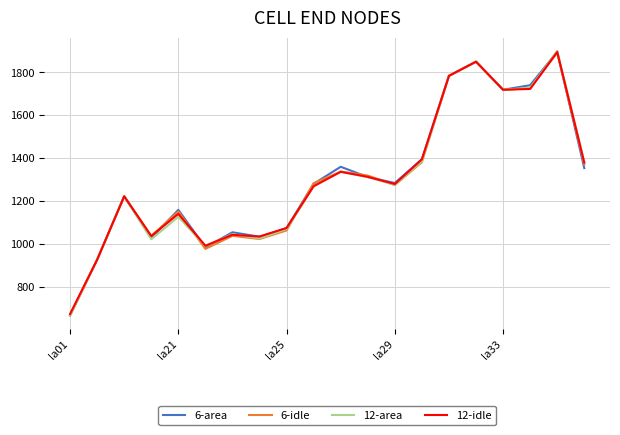

What is the maximum value shown in the chart?

1900.2